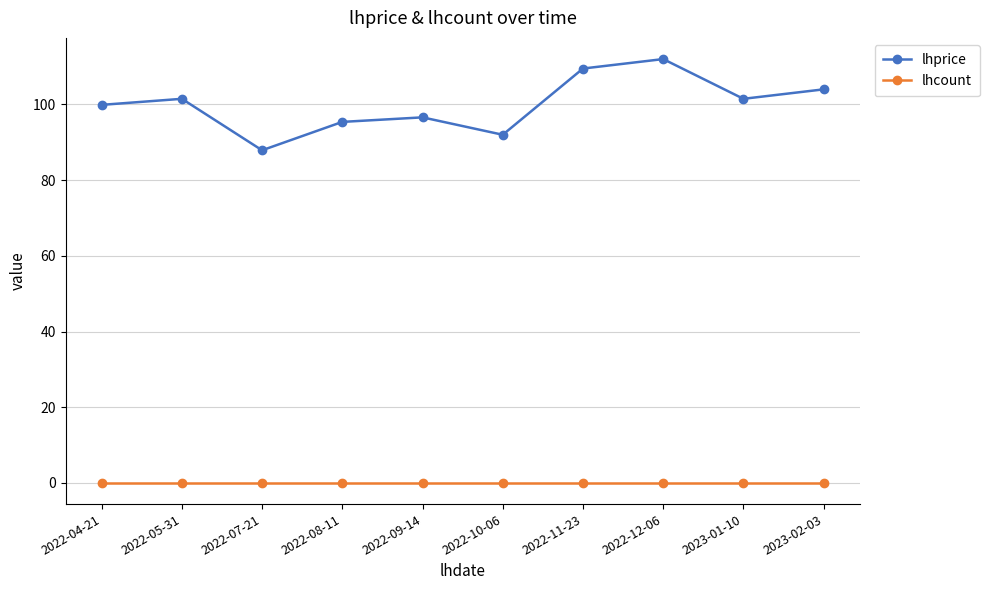

The lhcount series shows 0.0 at 2022-10-06. True or false?

True